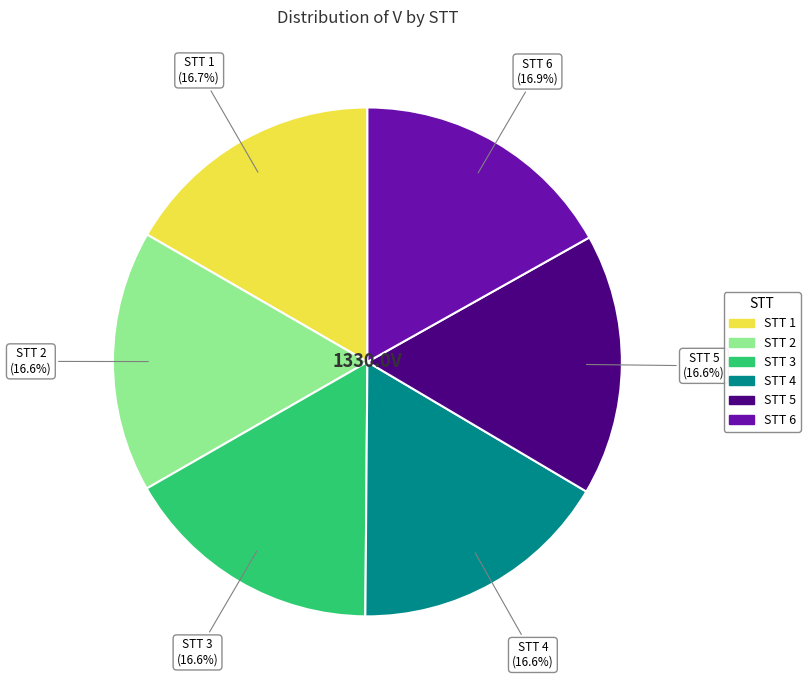

Is there a majority slice in this chart?

No